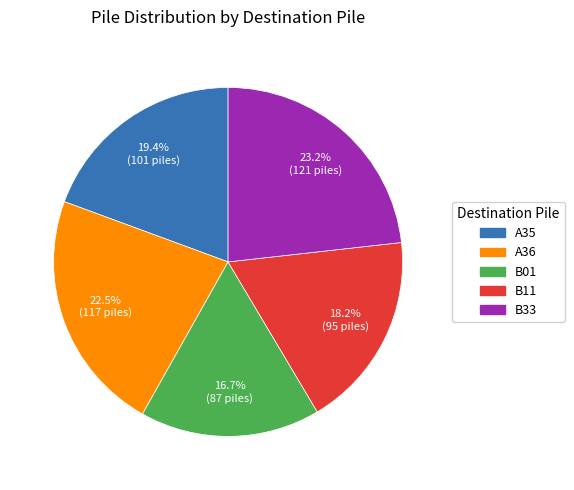

What is the ratio of the value at A35 to the value at A36?

0.9